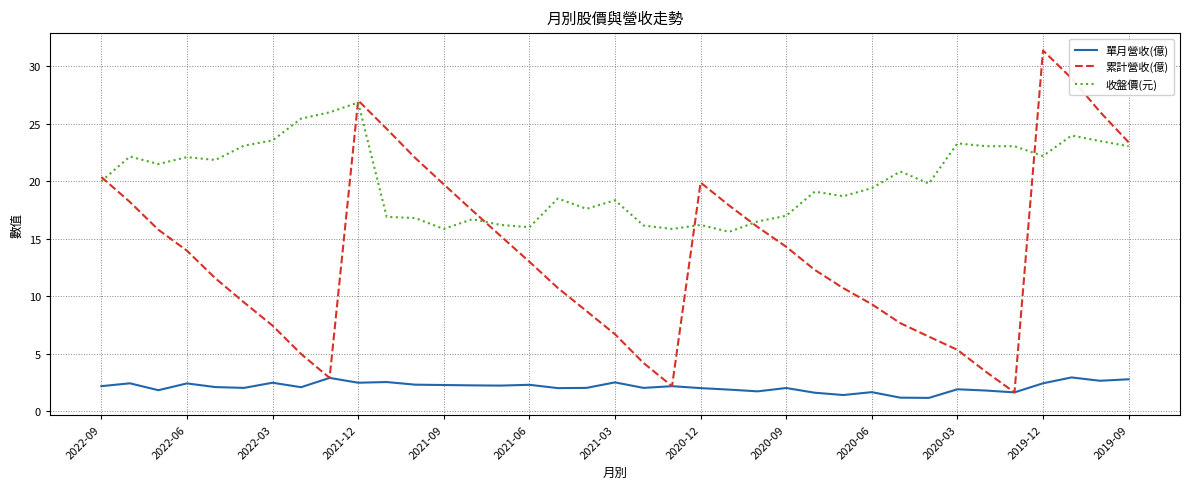

Which series has the widest spread of values?

累計營收(億)